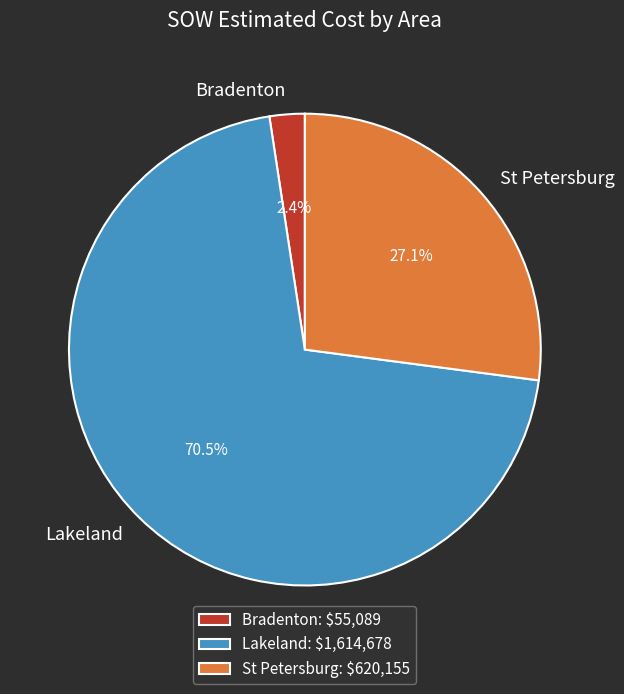

What portion of the pie excludes Lakeland?

29.5%